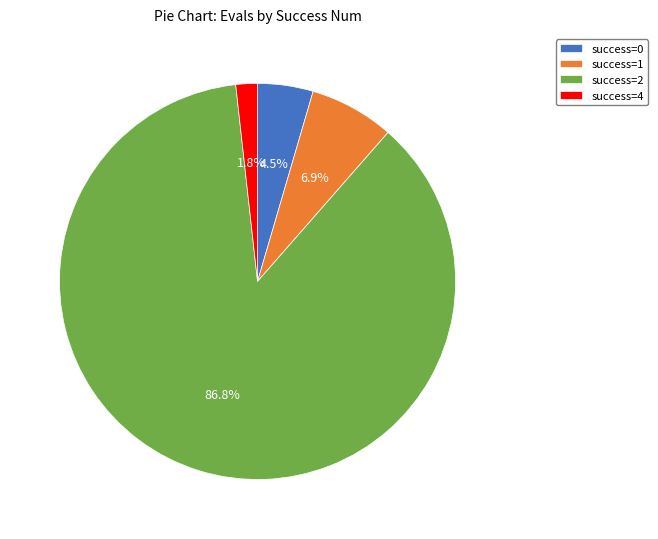

What is the ratio of the value at success=4 to the value at success=0?

0.4